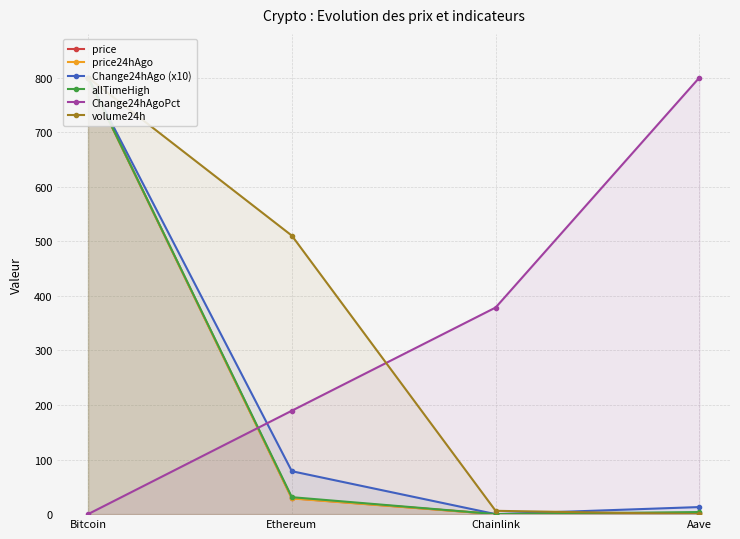

In allTimeHigh, how many points are lower than both neighbors (excluding endpoints)?

1